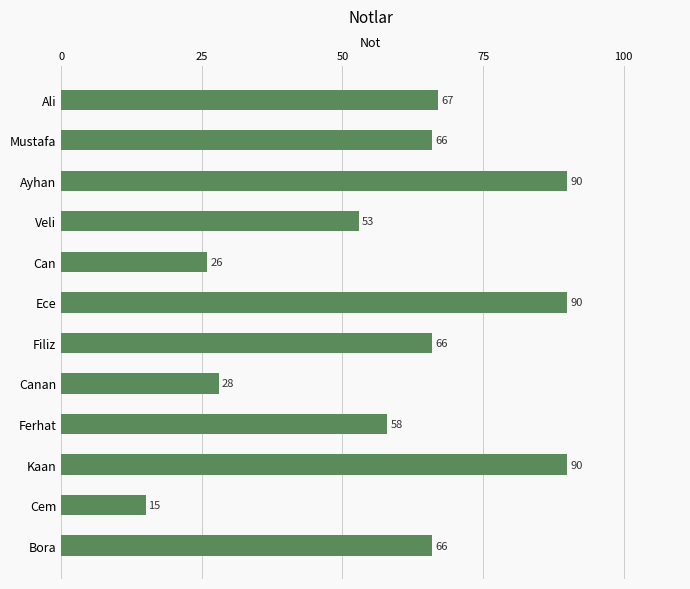

Count the number of categories in the chart.

12